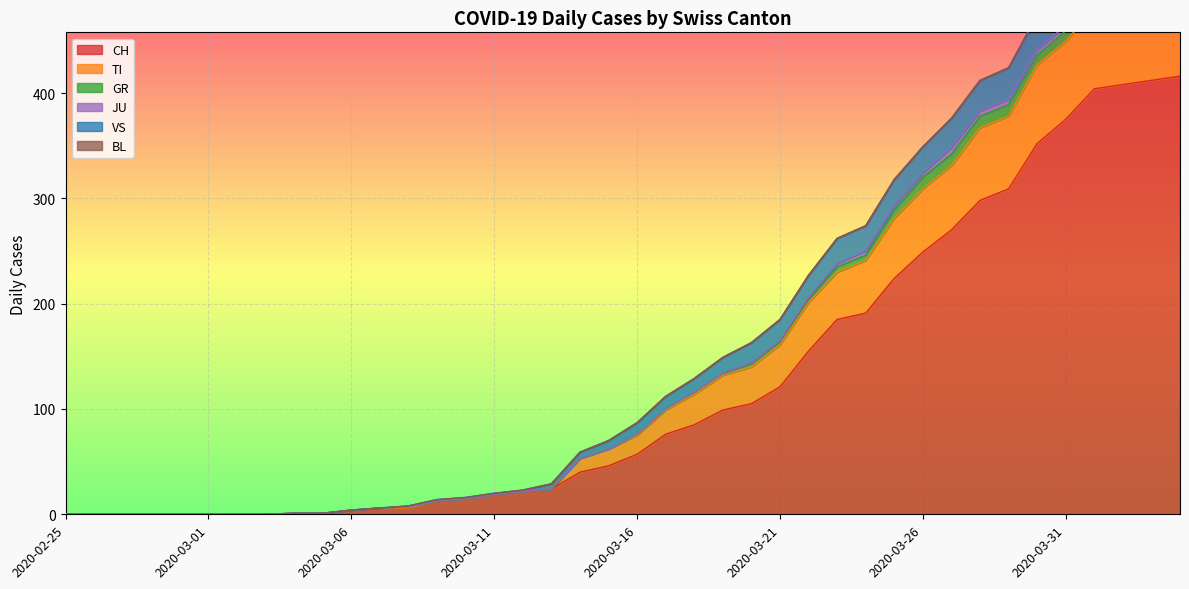

What is the label of the 20th point from the left?

2020-03-15